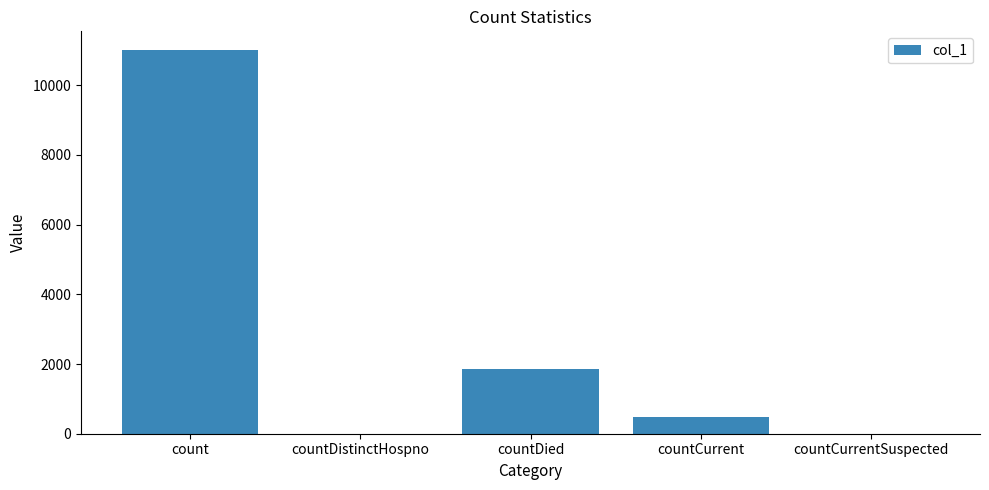

What is the sum of the values at countCurrentSuspected and countCurrent?

485